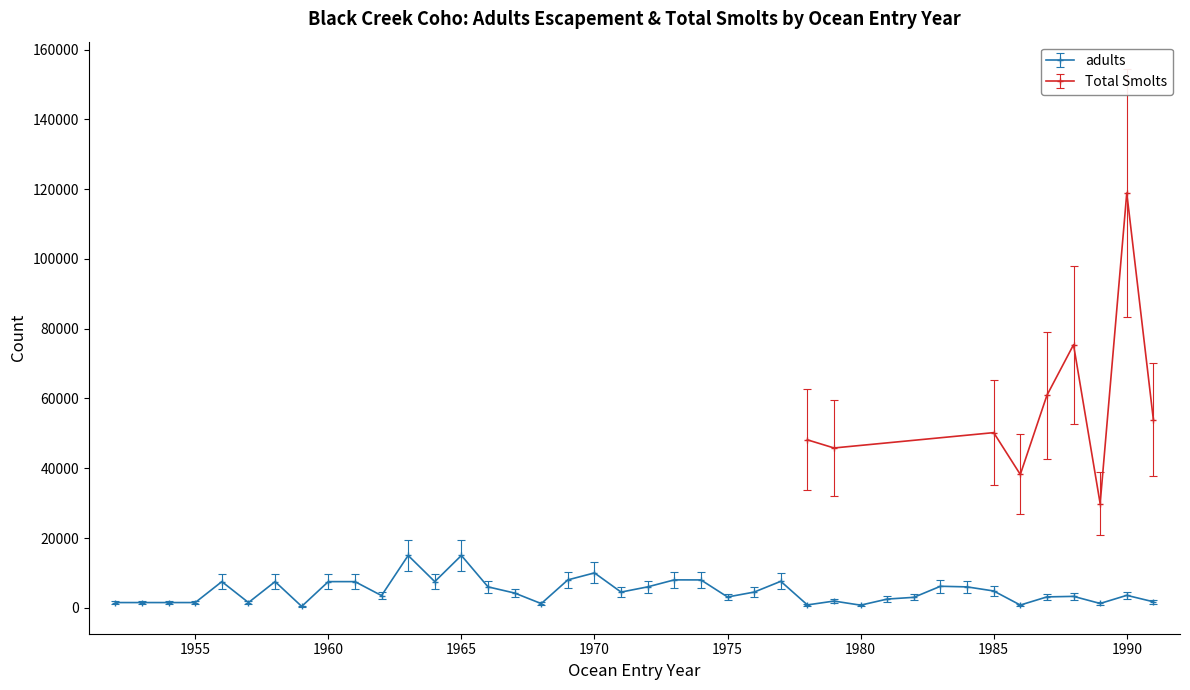

Reading left to right, transcribe all the data shown in this chart.

1500	1500	1500	1500	7500	1500	7500	400	7500	7500	3500	15000	7500	15000	6000	4228	1200	8000	10000	4500	6000	8000	7989	3098	4500	7587	822	1927	750	2500	3000	6170	5992	4818	785	3122	3272	1237	3568	1720